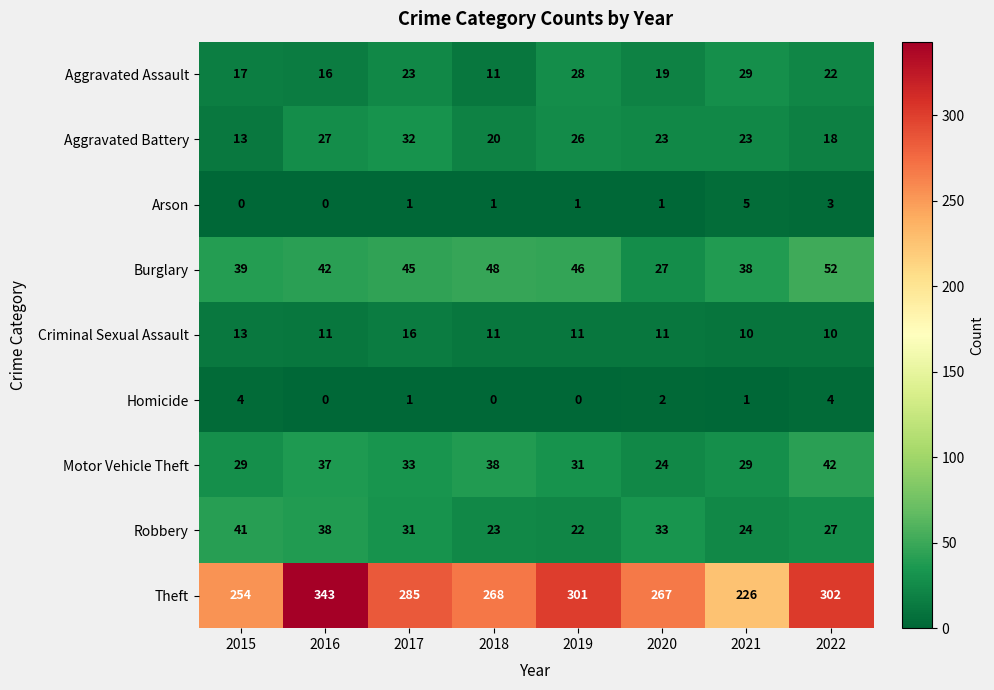

Rank the series at 2020 from highest to lowest value.

Theft, Robbery, Burglary, Motor Vehicle Theft, Aggravated Battery, Aggravated Assault, Criminal Sexual Assault, Homicide, Arson